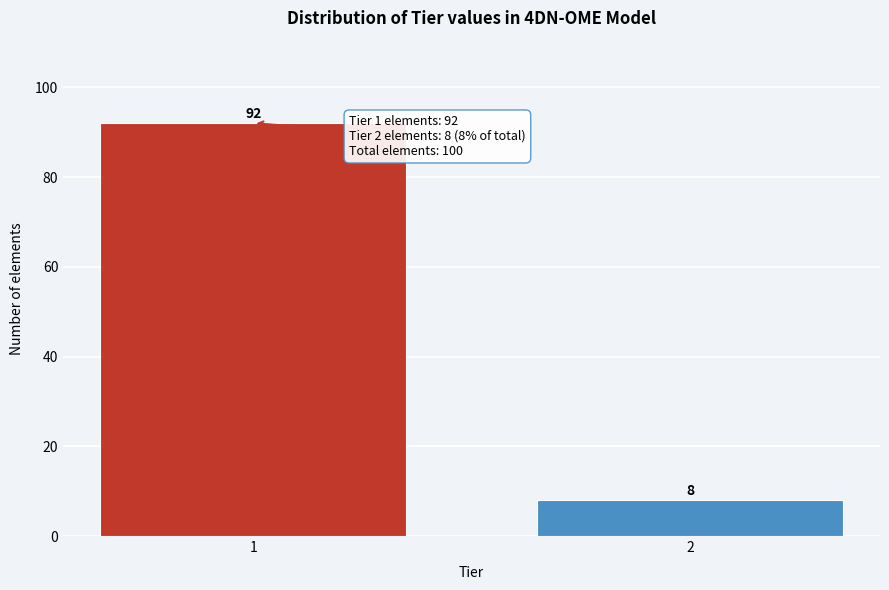

Reading left to right, extract all data points from this chart.

92	8